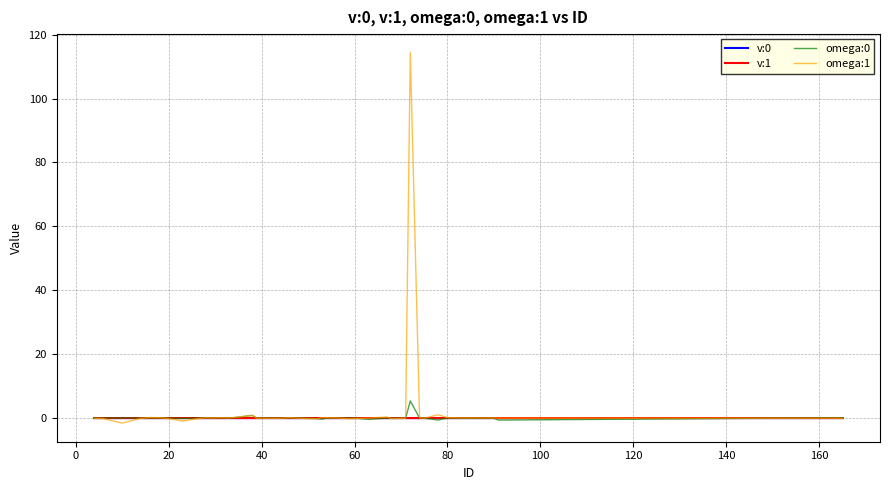

Which series has the widest spread of values?

omega:1